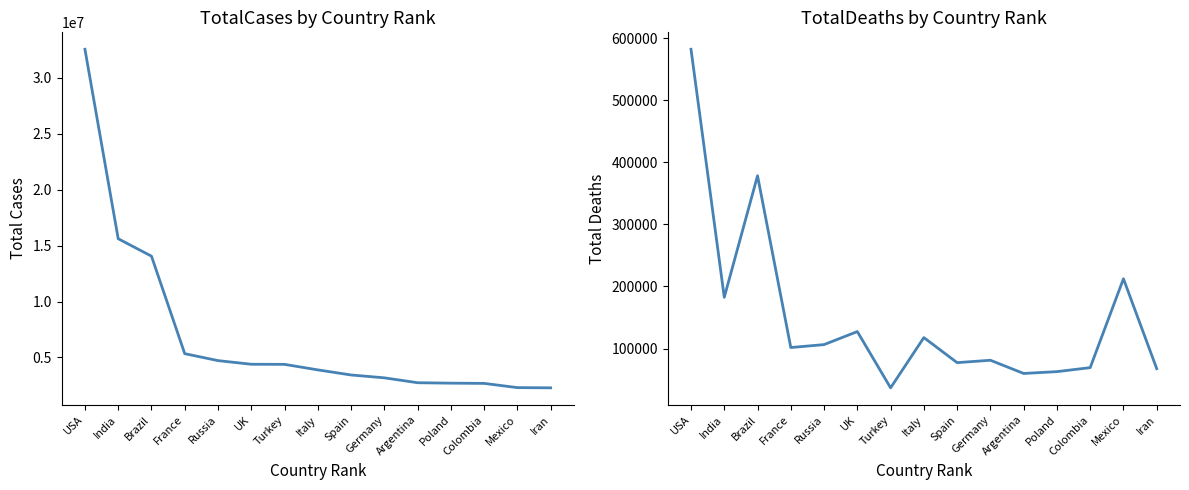

The TotalCases series shows 2743620 at Argentina. True or false?

True